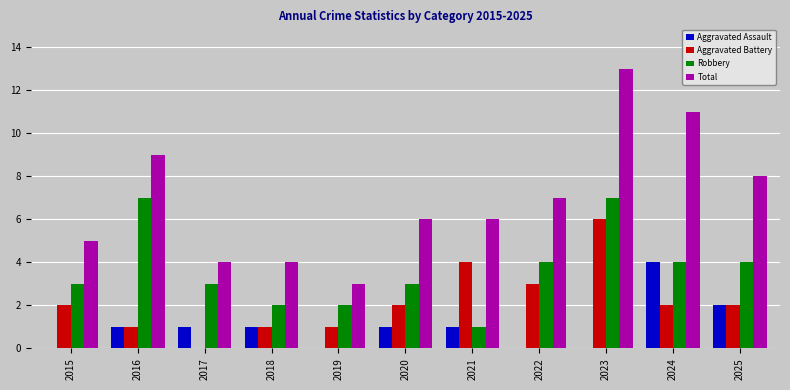

At which category does the chart reach its peak across all series?

2023